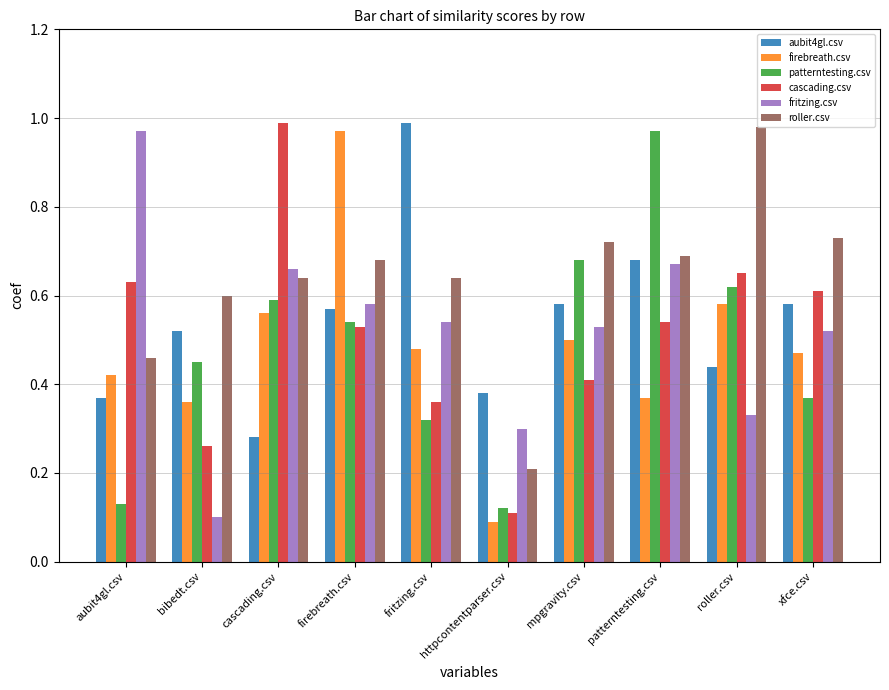

What is the total value across all series at mpgravity.csv?

3.4